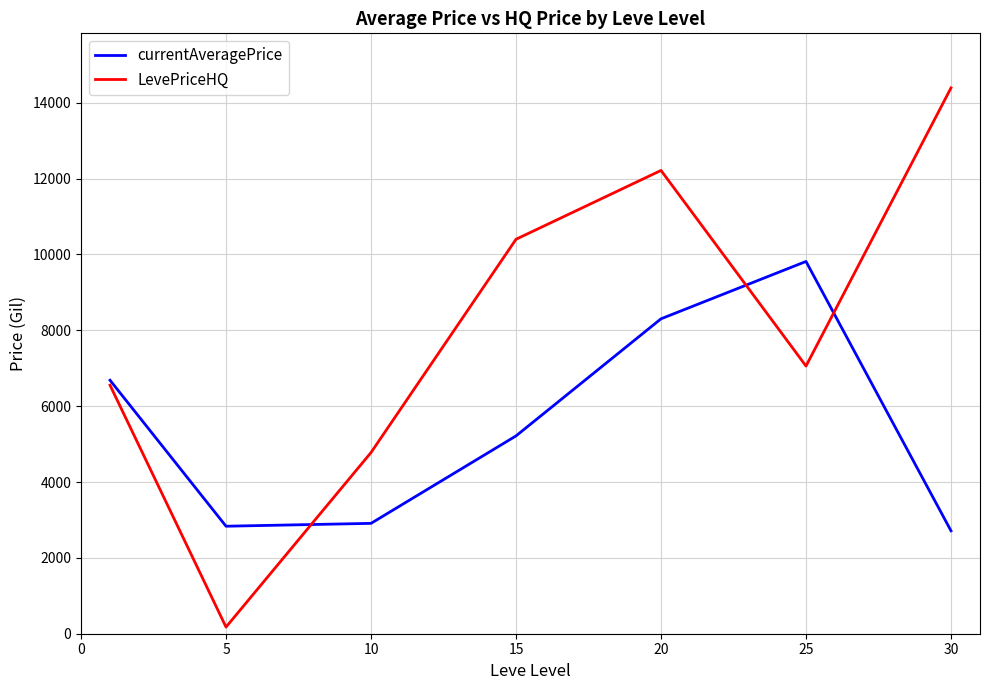

Which series ends up on top after the final intersection of currentAveragePrice and LevePriceHQ?

LevePriceHQ